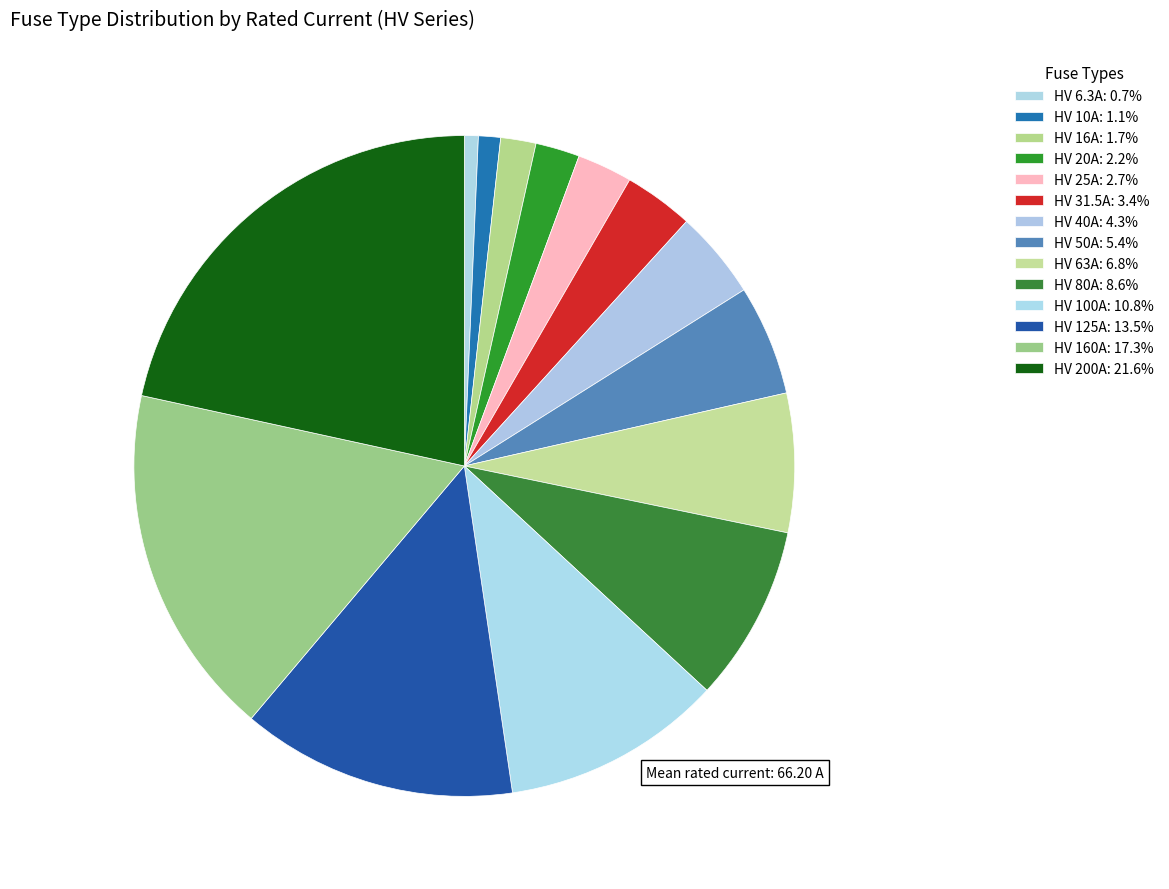

What is the change in value from HV 100A to HV 160A?

+60.0